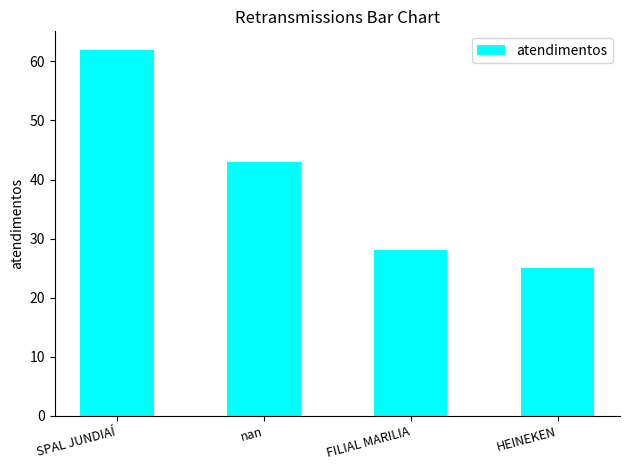

The chart shows a value of 25 at SPAL JUNDIAÍ. True or false?

False